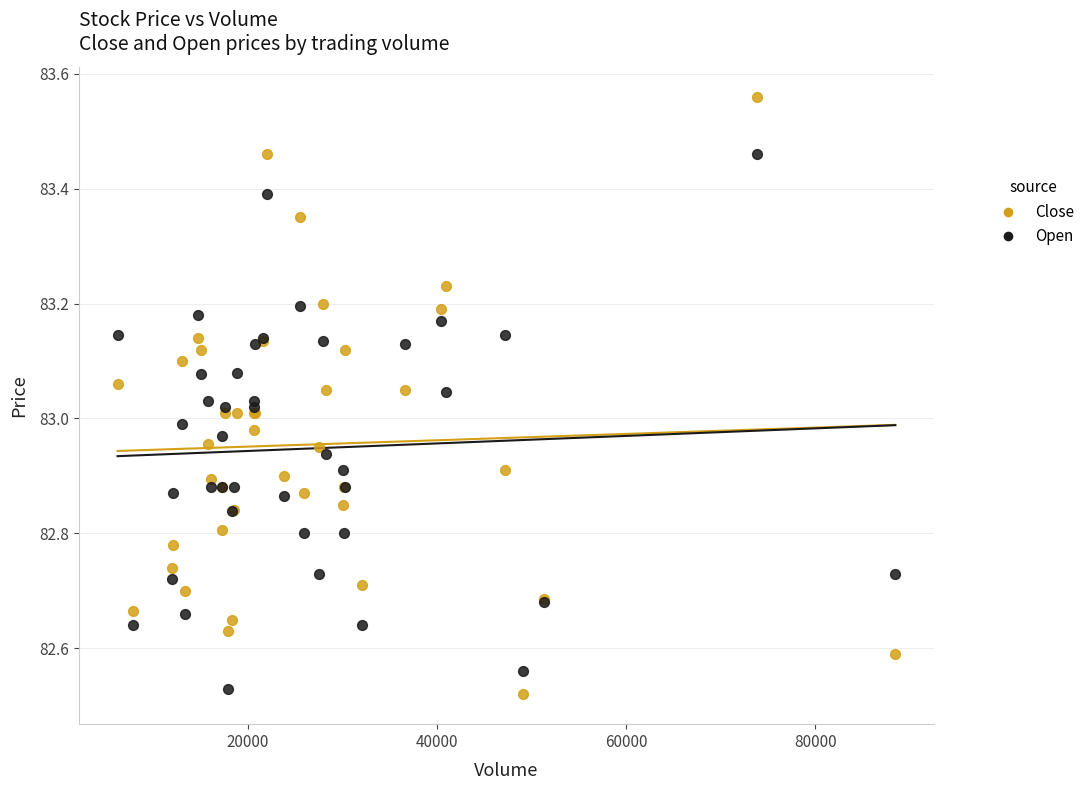

Which series reaches the maximum Y coordinate?

Close